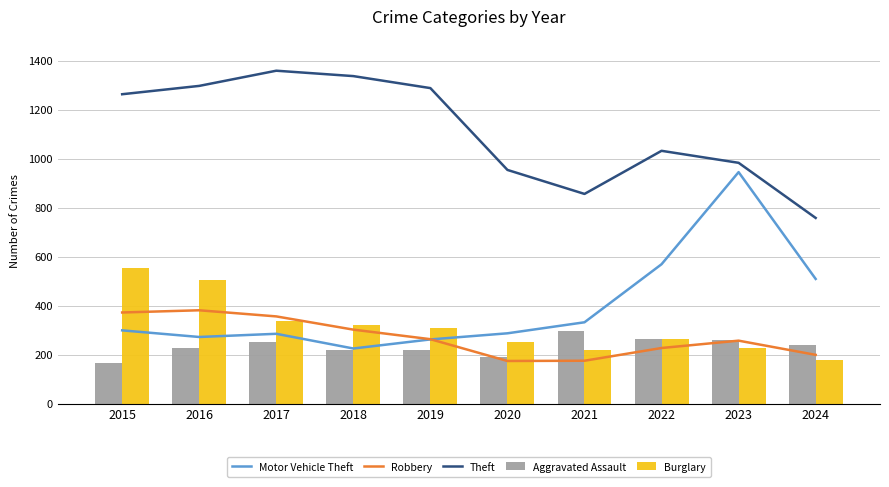

At how many categories does at least one series exceed 388?

10